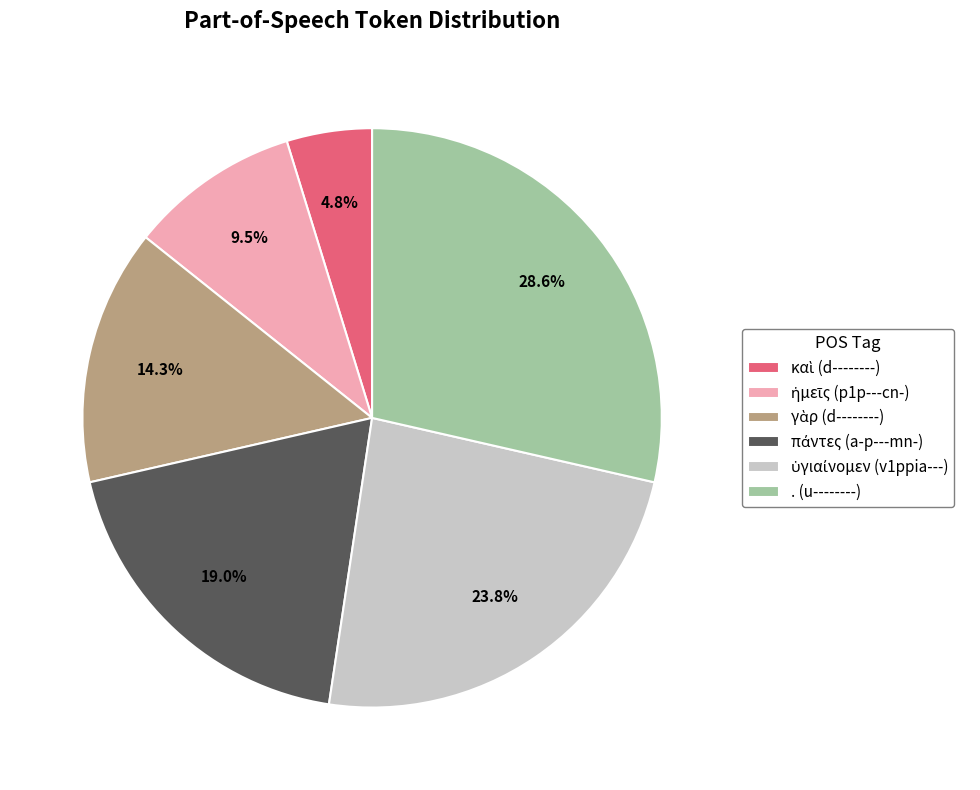

What percentage is NOT represented by . (u--------)?

71.4%